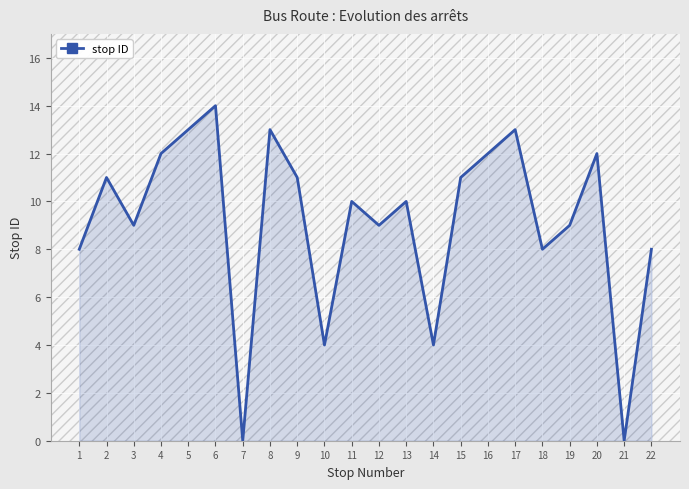

Where does the data first go above 10?

2